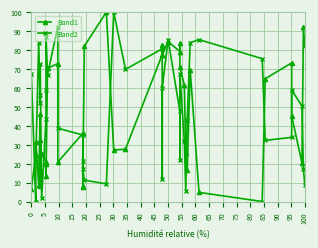

Rank the series by their maximum value, from highest to lowest.

Band1, Band2